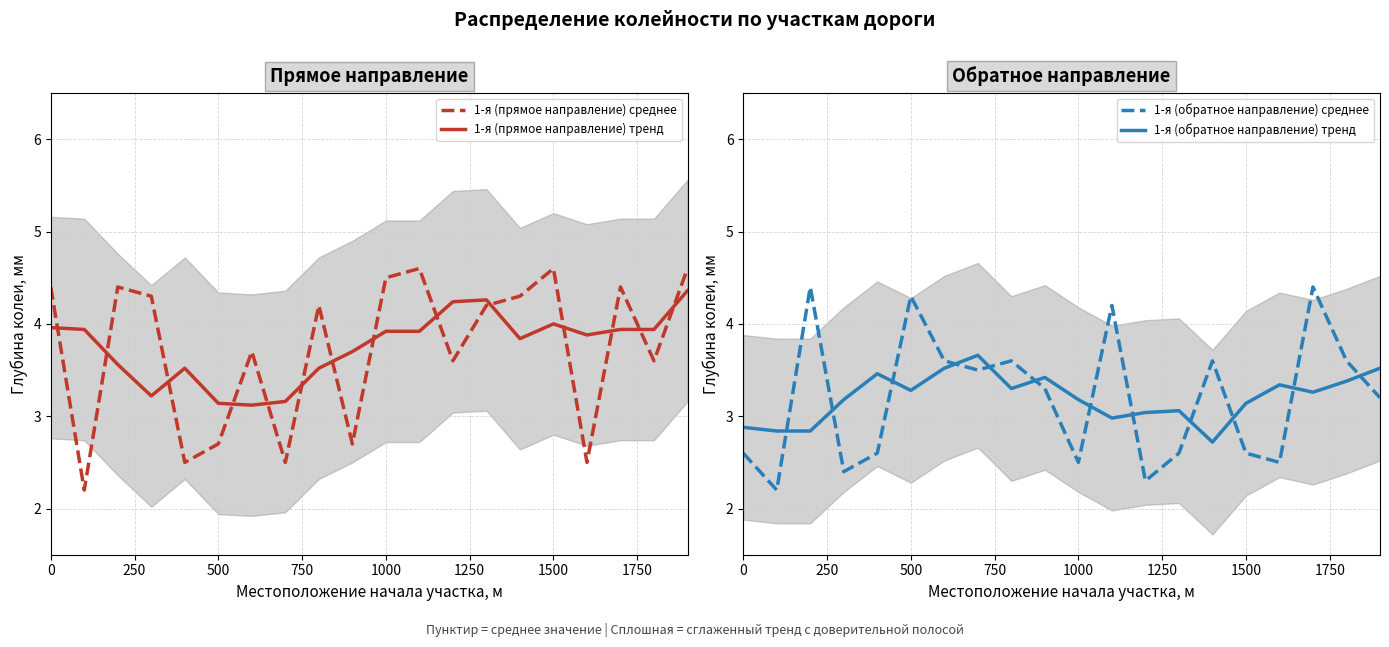

List the series in order of their peak value, highest first.

1-я (прямое направление) среднее, 1-я (обратное направление) среднее, 1-я (прямое направление) тренд, 1-я (обратное направление) тренд